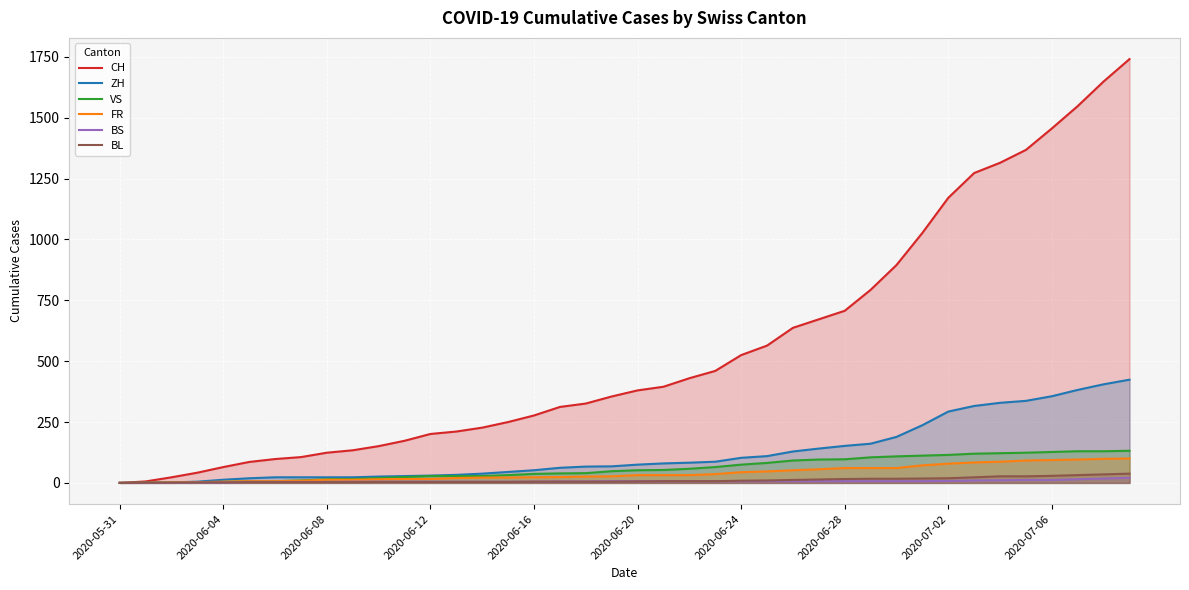

What is the approximate value of FR at 2020-06-24, to the nearest 5?

45